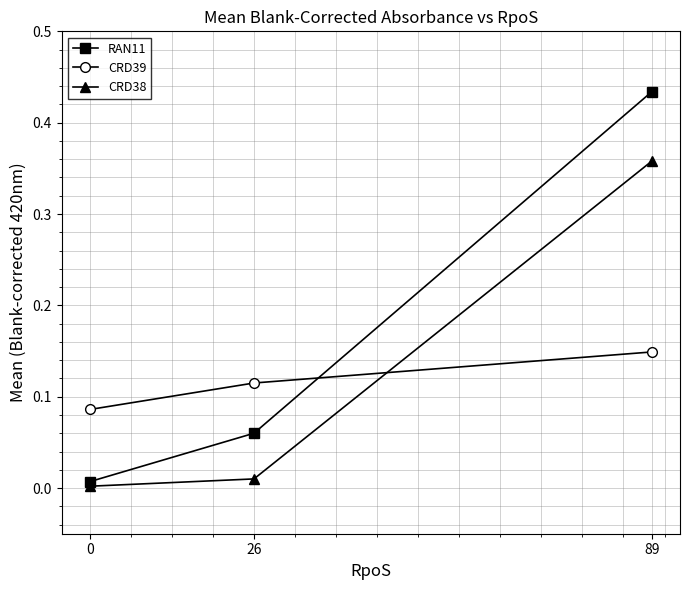

The CRD38 series shows 0.0 at 0. True or false?

True